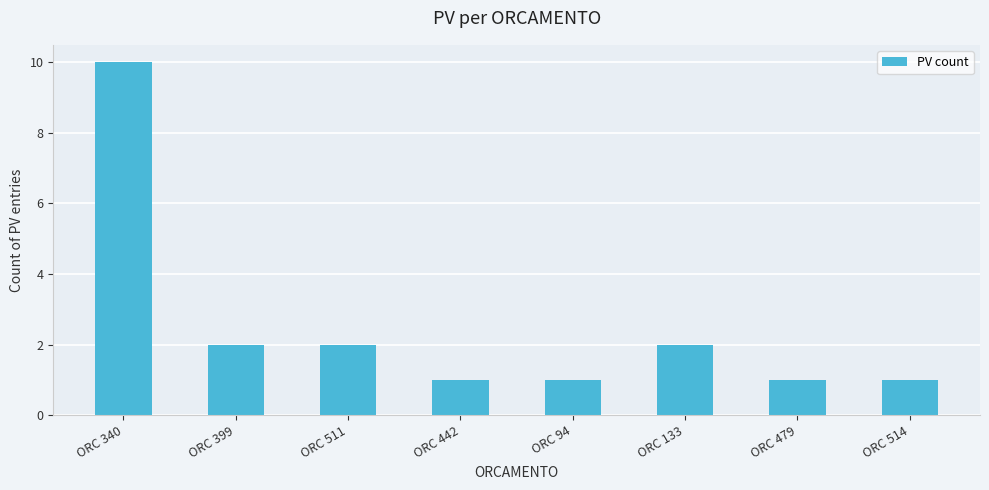

What is the label of the 2nd bar from the right?

ORC 479